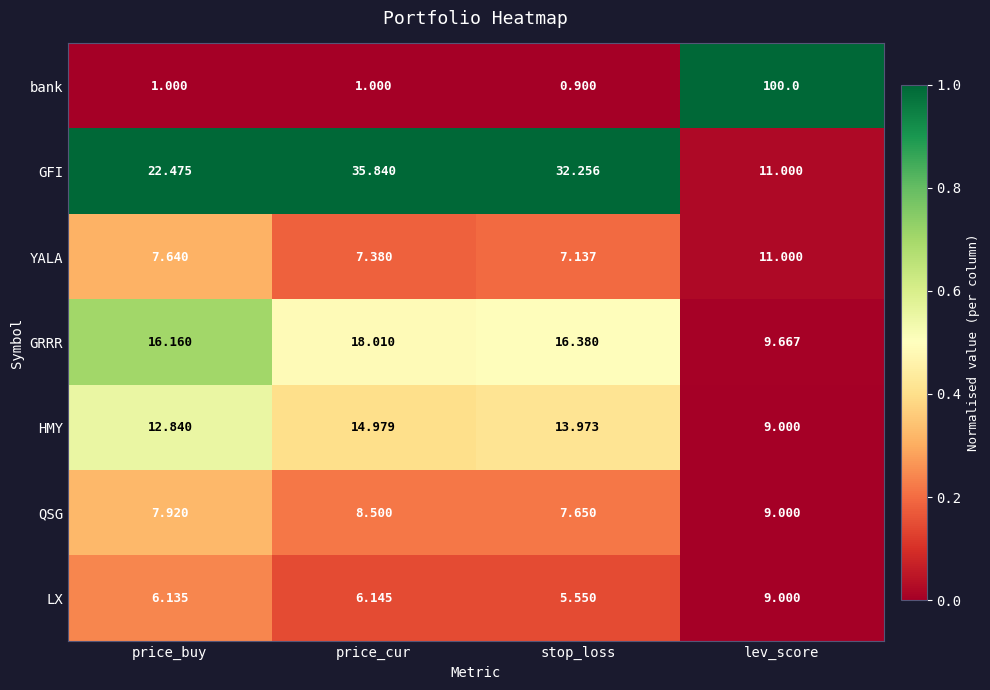

Which series changed the most between price_buy and stop_loss?

GFI